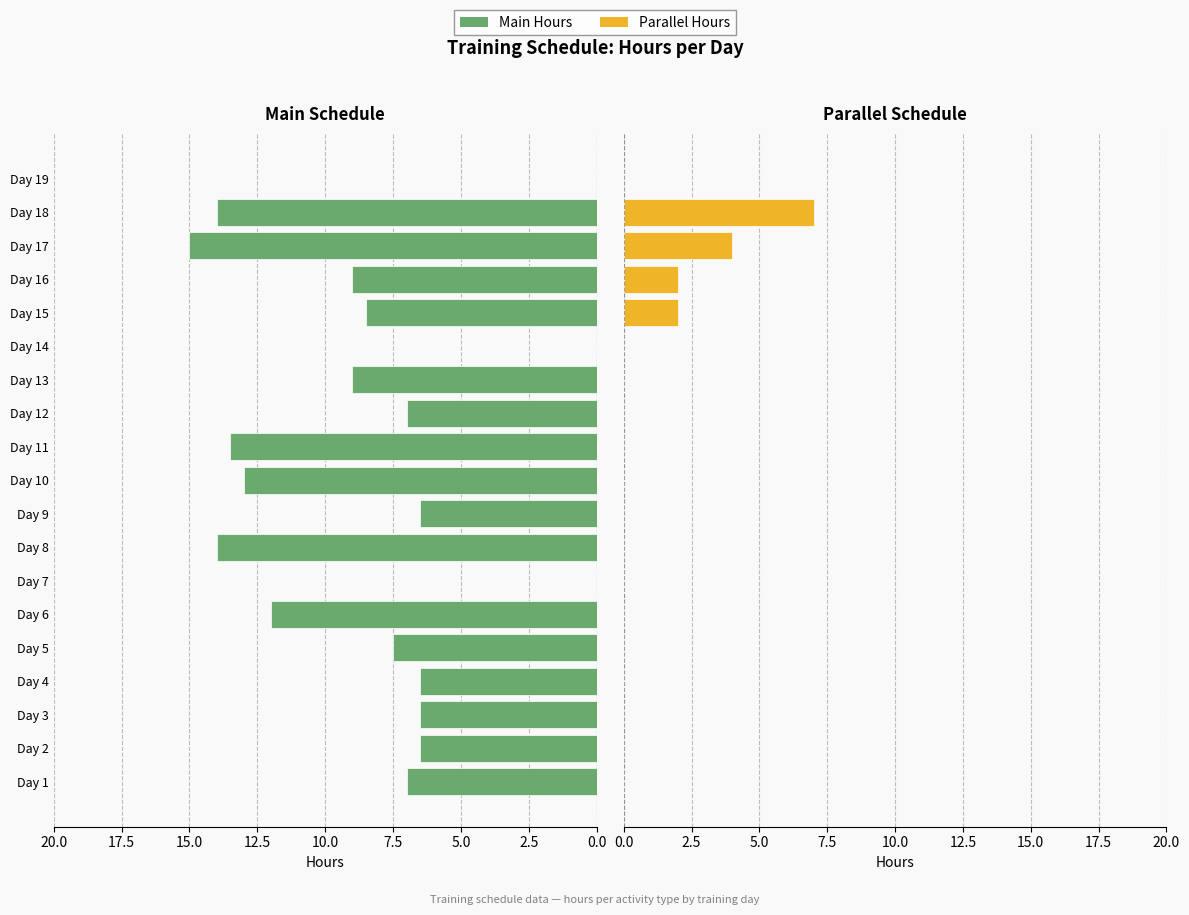

Reading left to right, what are all the values shown in this chart?

Main Hours: 7.0	6.5	6.5	6.5	7.5	12.0	0.0	14.0	6.5	13.0	13.5	7.0	9.0	0.0	8.5	9.0	15.0	14.0	0.0
Parallel Hours: 0.0	0.0	0.0	0.0	0.0	0.0	0.0	0.0	0.0	0.0	0.0	0.0	0.0	0.0	2.0	2.0	4.0	7.0	0.0